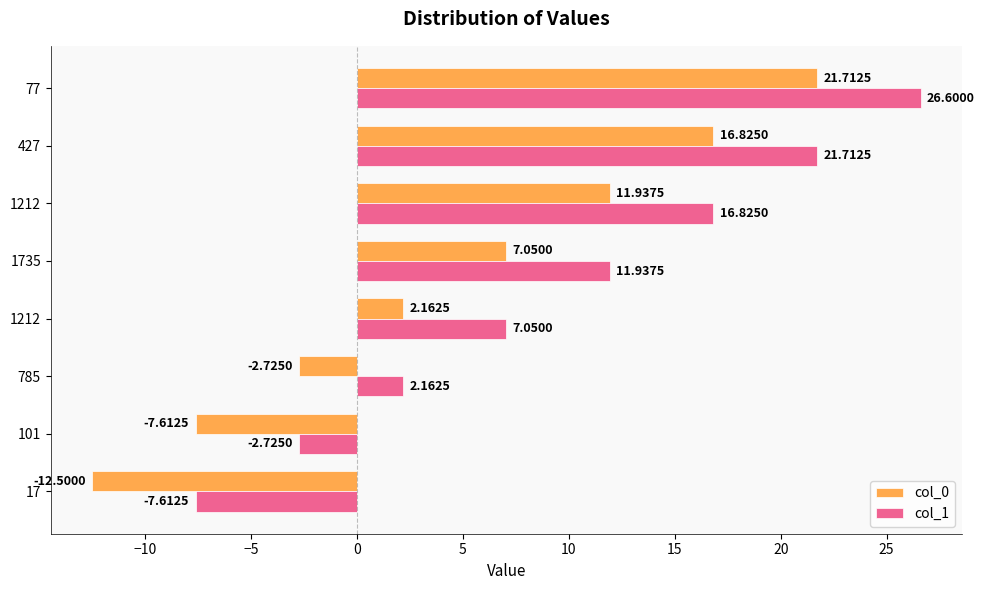

What are all the series names shown in the legend?

col_0, col_1